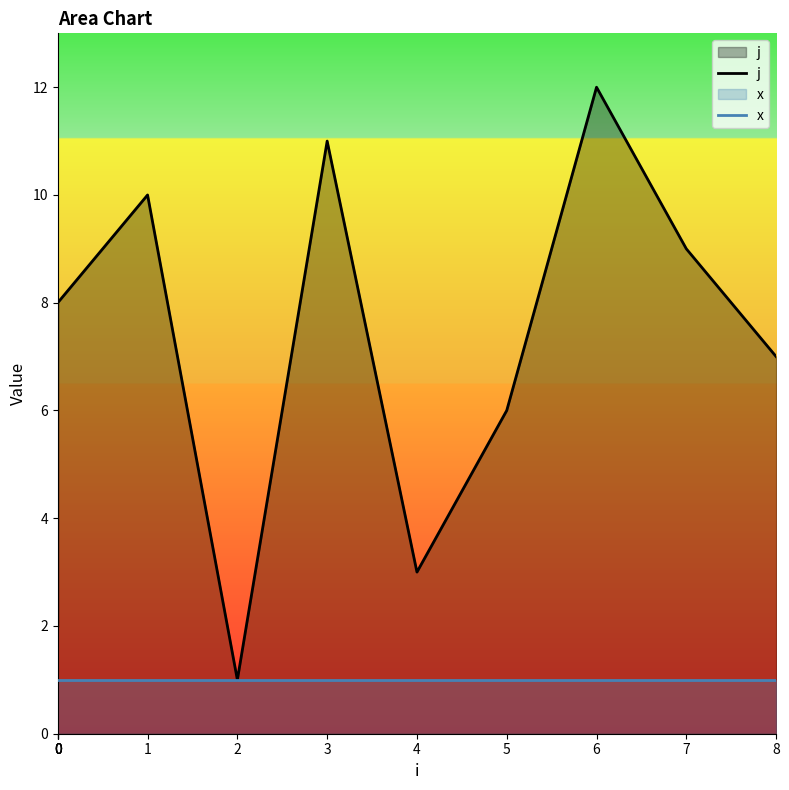

Rank the series at 1 from highest to lowest value.

j, x